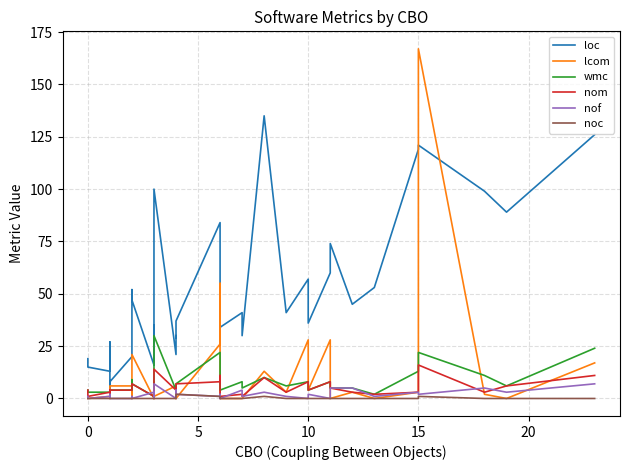

Rank the series by their maximum value, from highest to lowest.

lcom, loc, wmc, nom, nof, noc